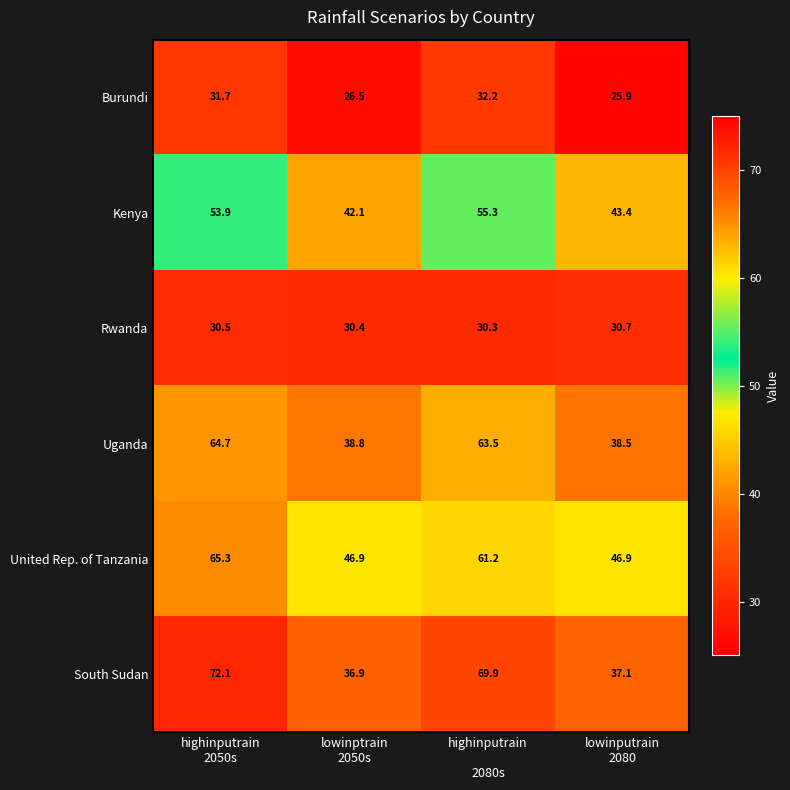

Rank the series by their maximum value, from lowest to highest.

Rwanda, Burundi, Kenya, Uganda, United Rep. of Tanzania, South Sudan